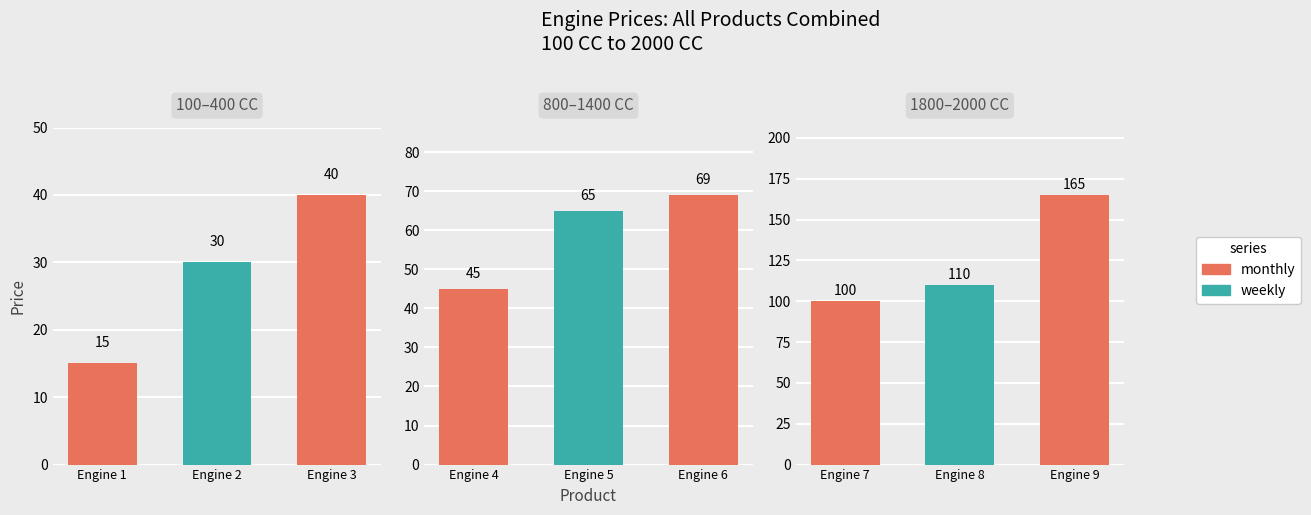

The value at Engine 9 is 165. True or false?

True